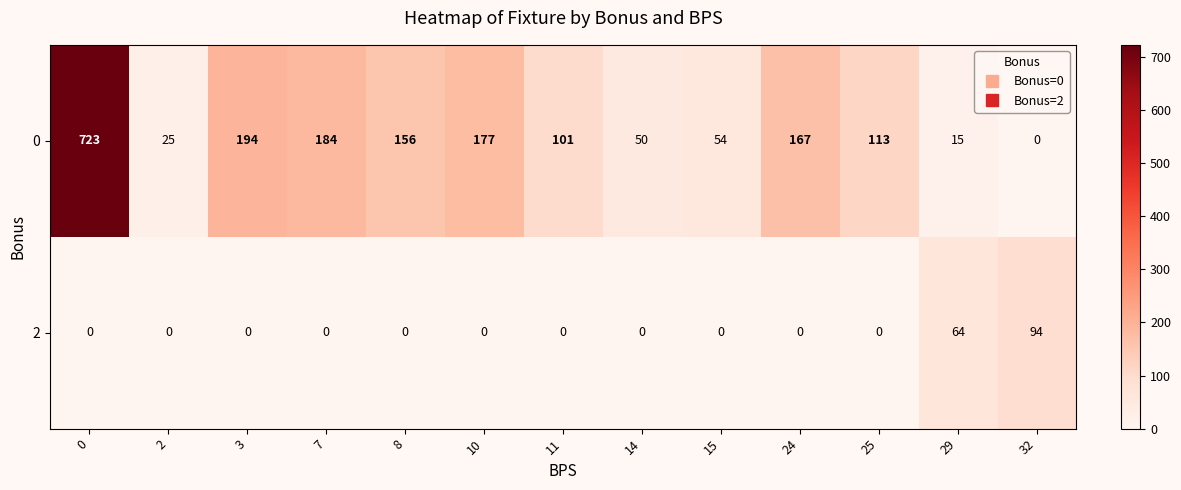

Is it true that 2 equals 0 at 10?

True